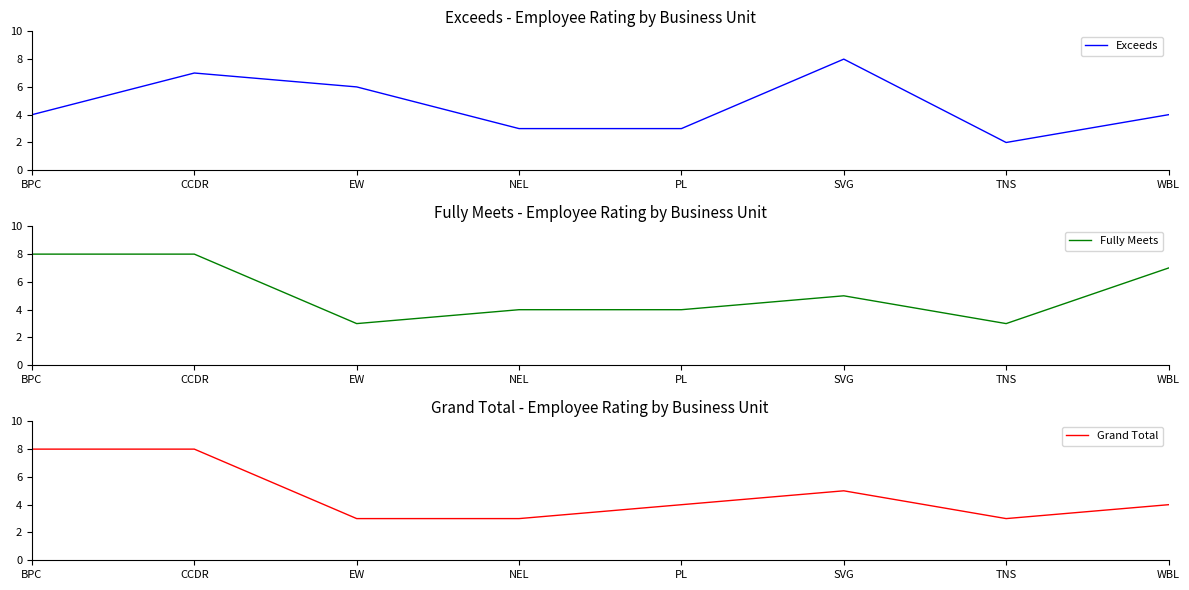

What is the sum of all Exceeds values?

37